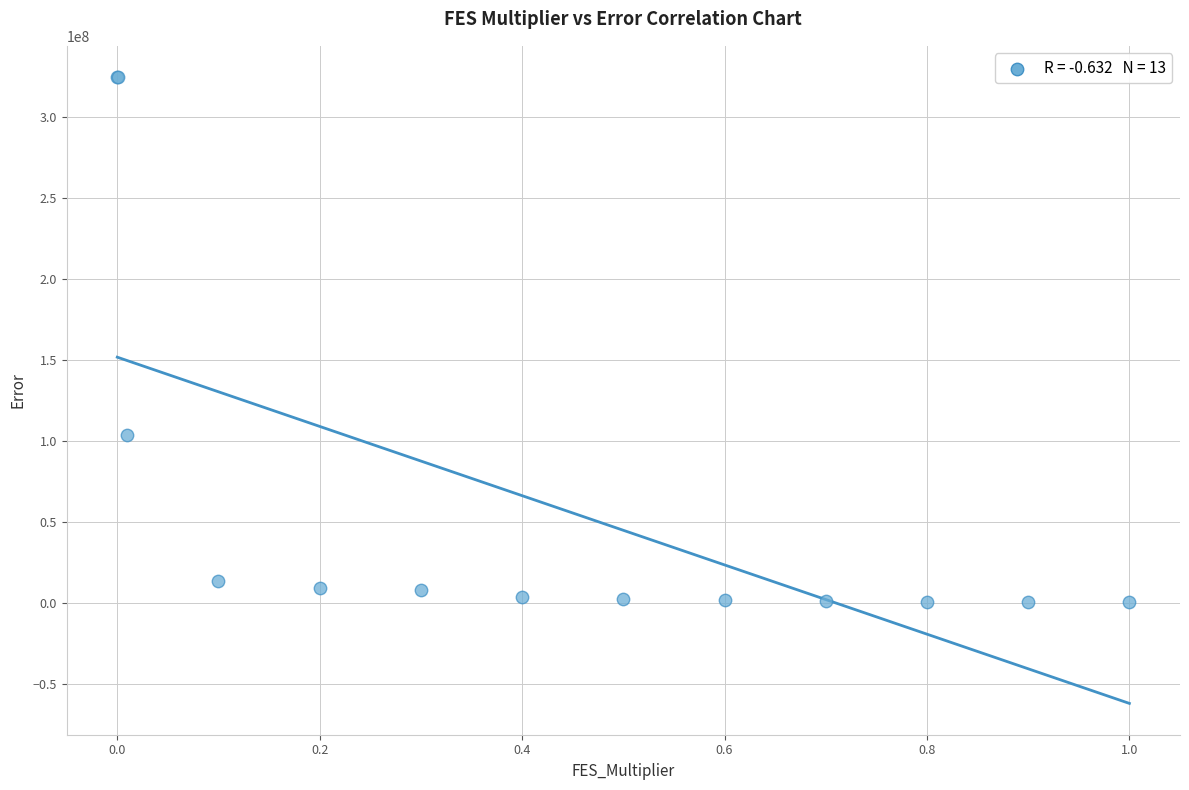

What Y value in the scatter plot is closest to 162441968?

103379559.3